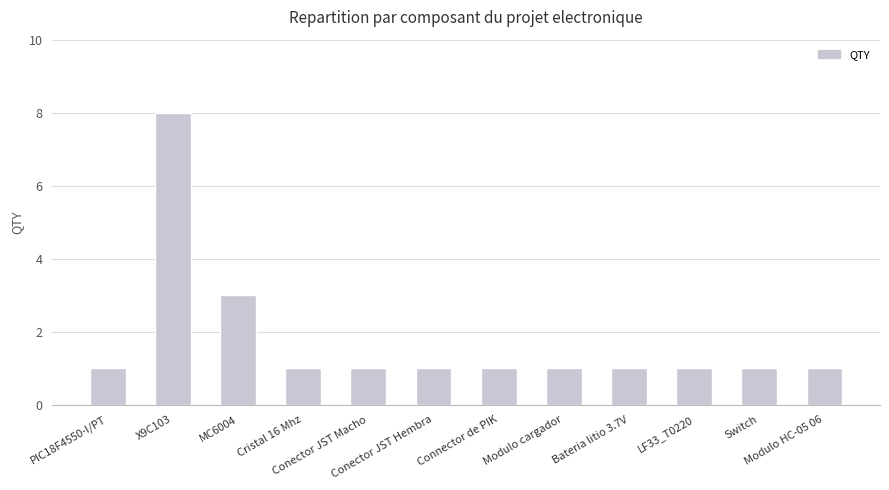

Does the chart contain stacked bars?

No